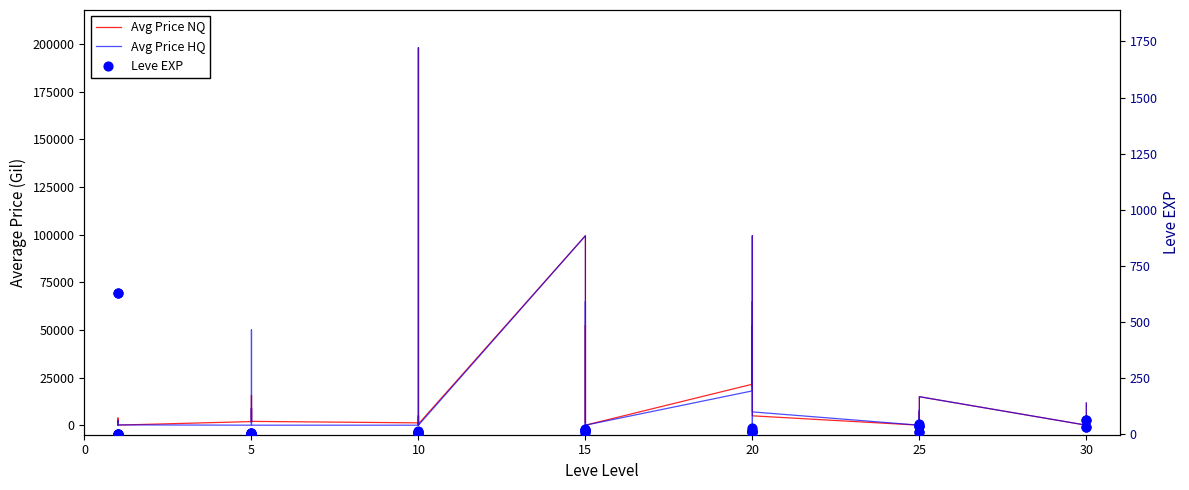

Which series reaches the minimum Y coordinate?

Avg Price NQ